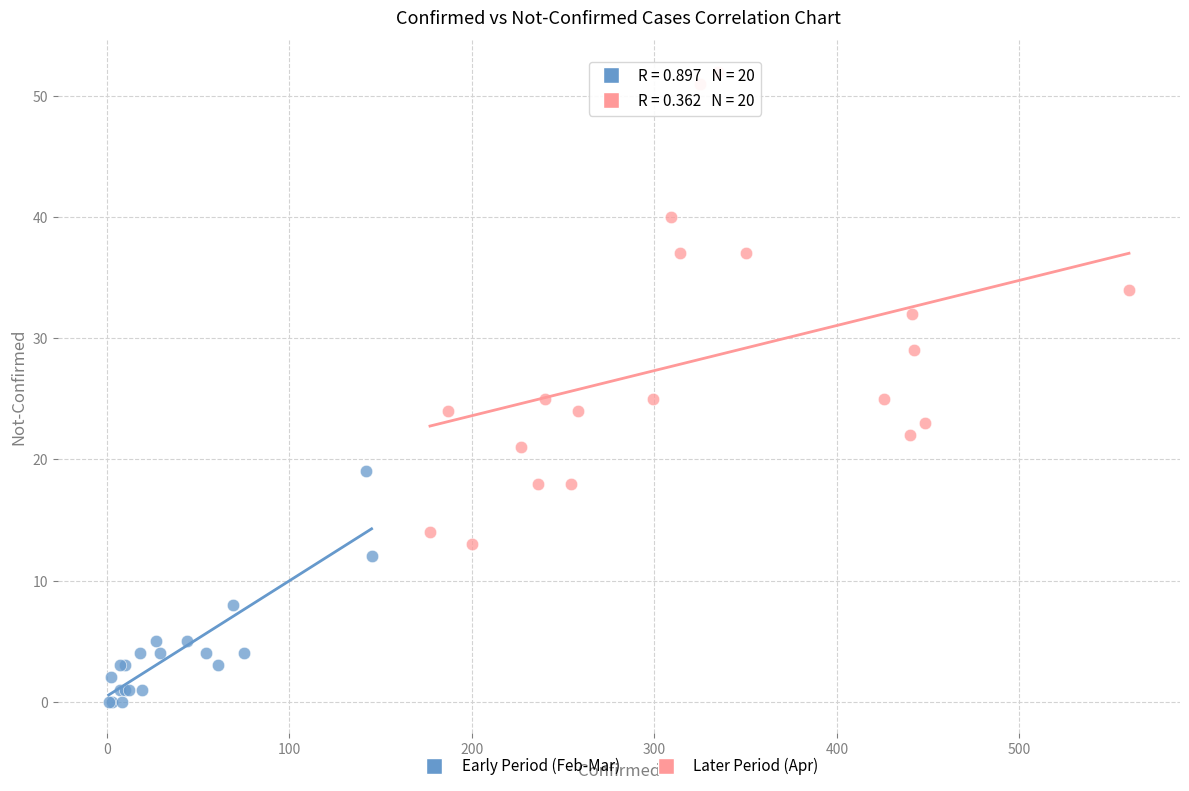

Which series reaches the minimum Y coordinate?

Early Period (Feb-Mar)